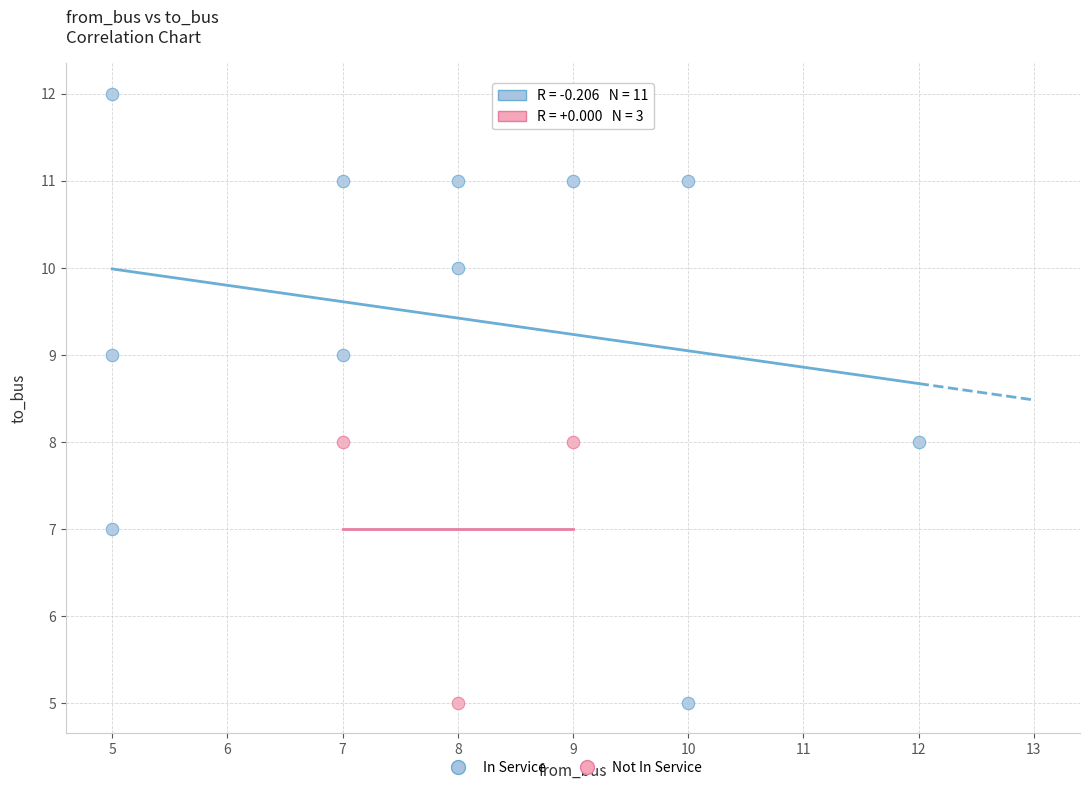

Which series reaches the maximum Y coordinate?

In Service